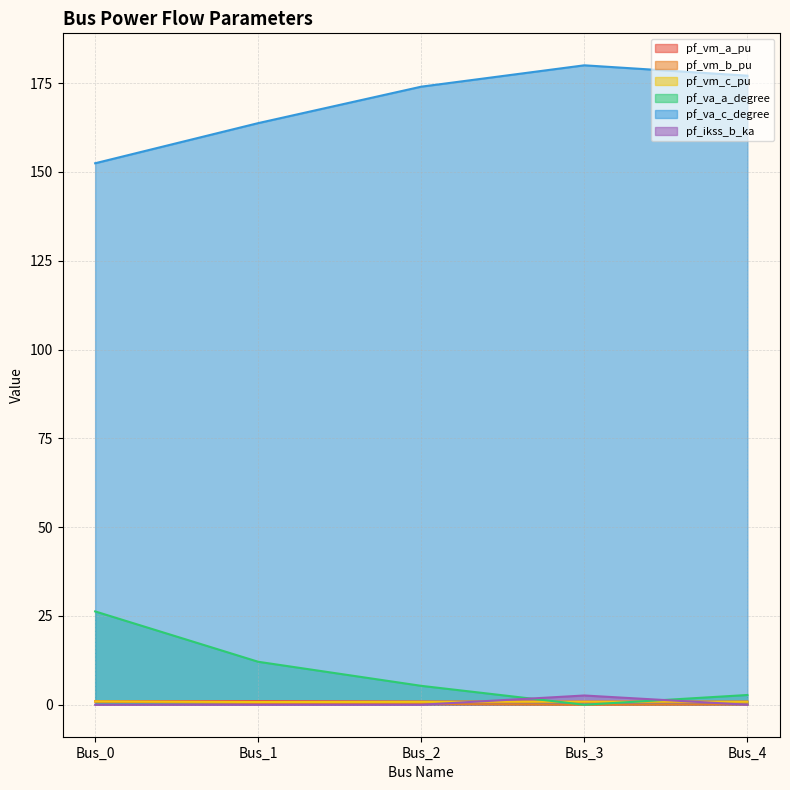

Which series has the largest range (max minus min)?

pf_va_c_degree